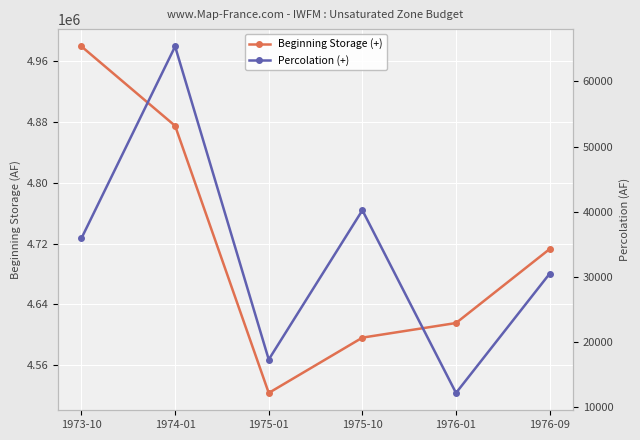

Which category has the highest value in the Percolation (+) series?

1974-01